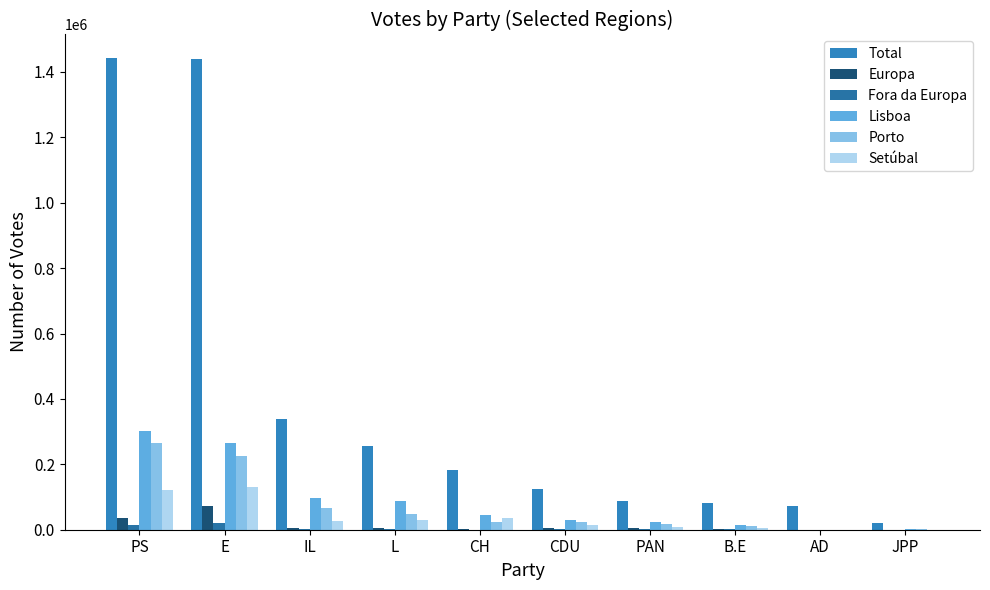

Which series has the largest range (max minus min)?

Total